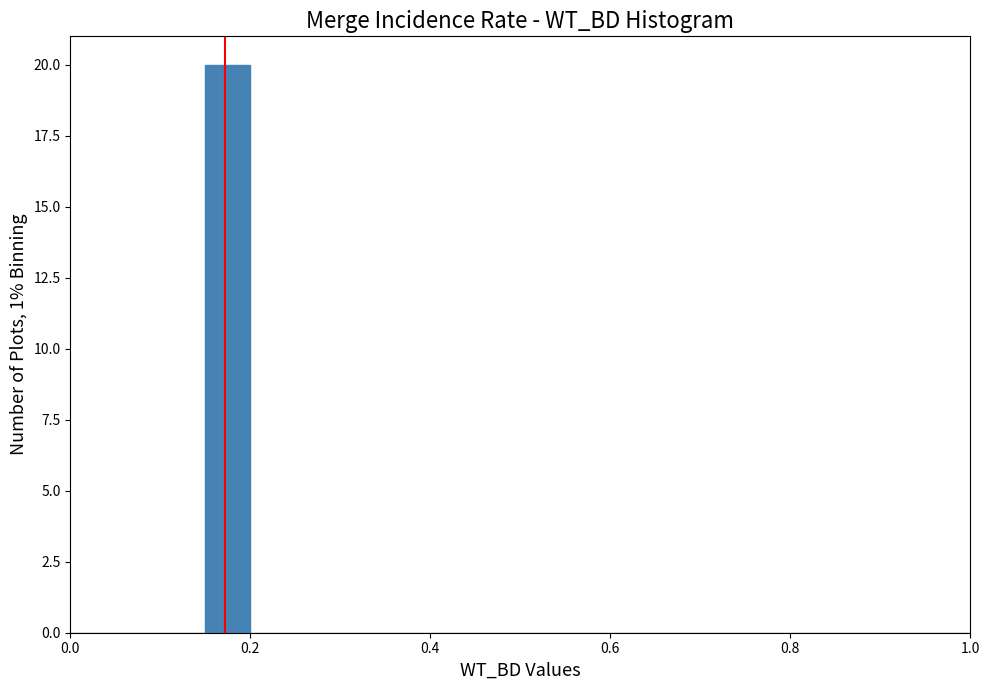

Around what value on the x-axis is the tallest bar? Give the approximate position of its centre, as read against the axis.

0.18